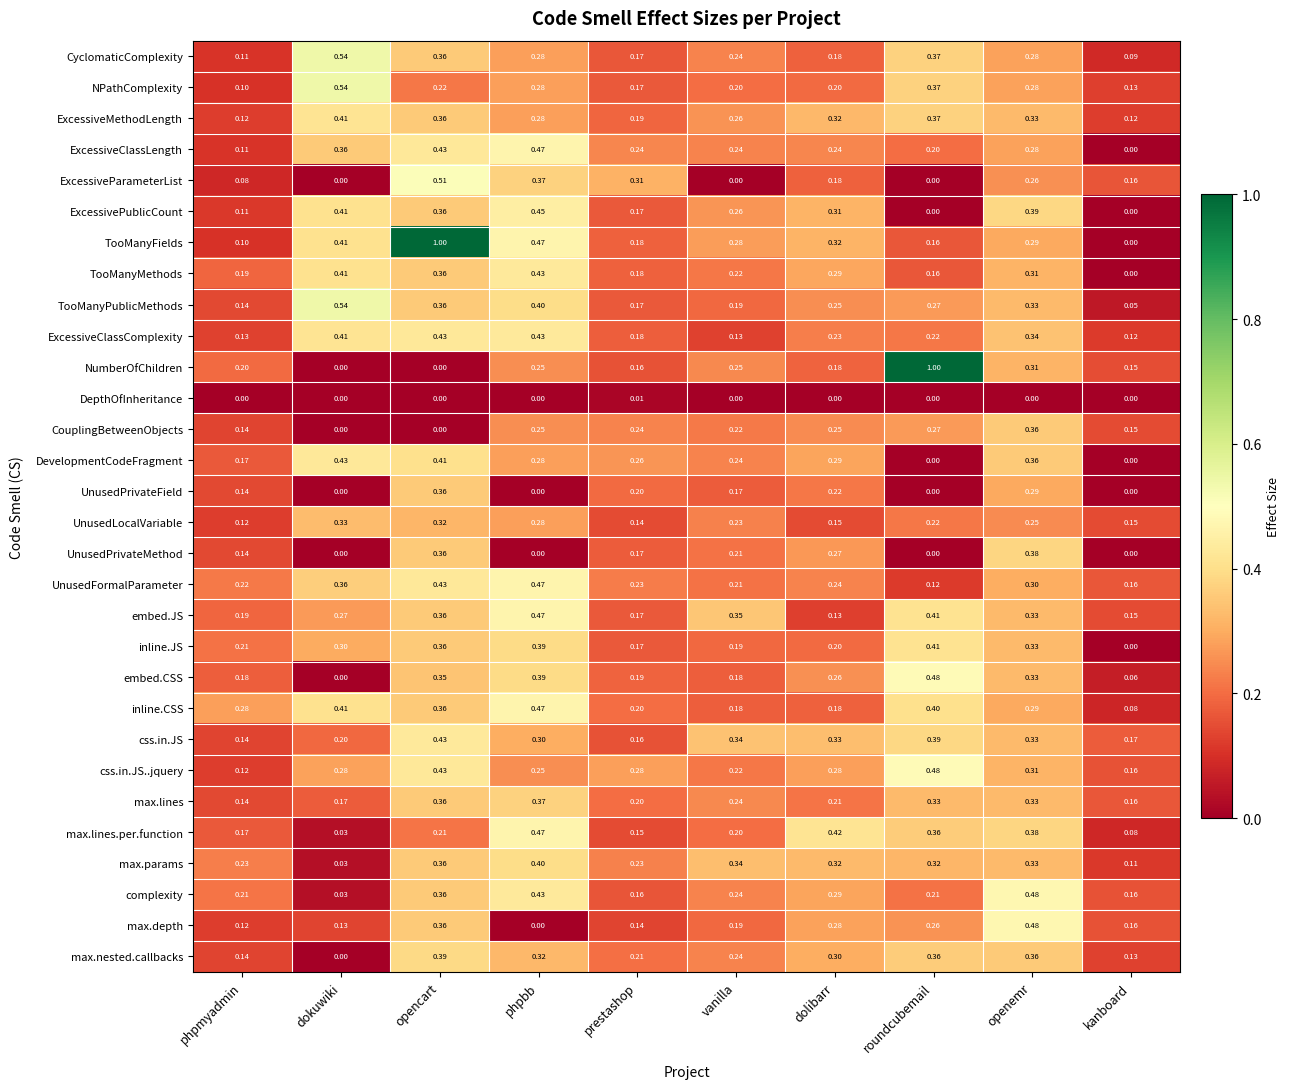

Which series changed the most between dokuwiki and opencart?

TooManyFields